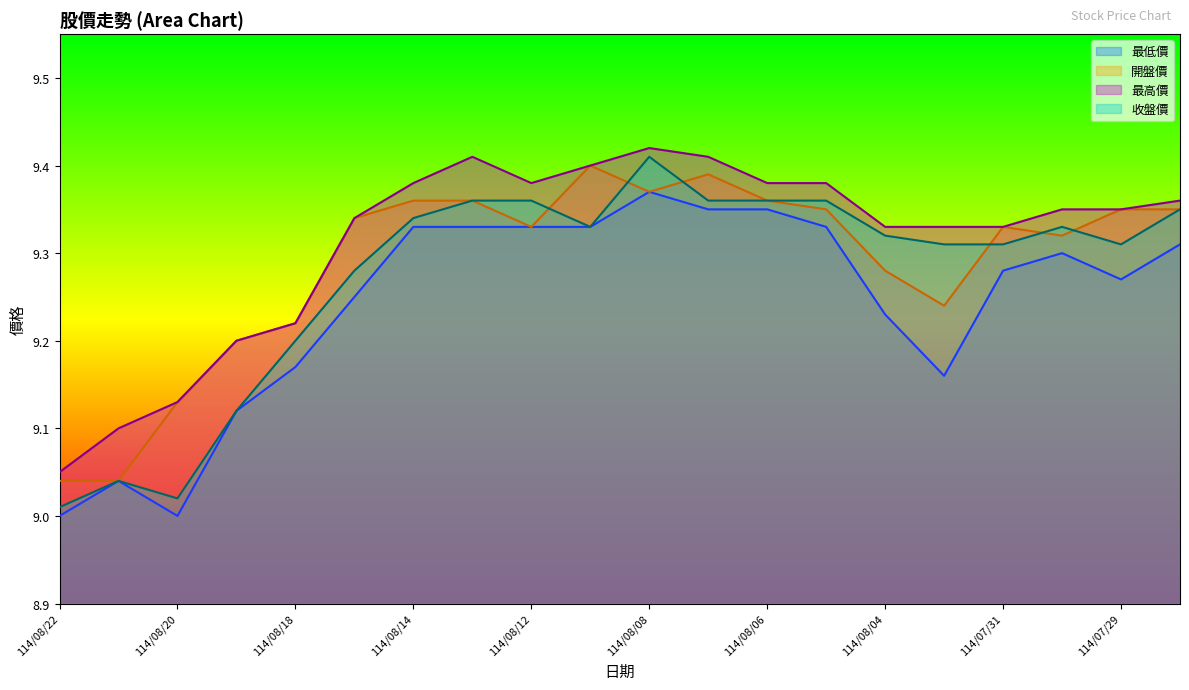

Reading left to right, what are all the values shown in this chart?

最低價: 9.0	9.0	9.0	9.1	9.2	9.2	9.3	9.3	9.3	9.3	9.4	9.3	9.3	9.3	9.2	9.2	9.3	9.3	9.3	9.3
開盤價: 9.0	9.0	9.1	9.2	9.2	9.3	9.4	9.4	9.3	9.4	9.4	9.4	9.4	9.3	9.3	9.2	9.3	9.3	9.3	9.3
最高價: 9.1	9.1	9.1	9.2	9.2	9.3	9.4	9.4	9.4	9.4	9.4	9.4	9.4	9.4	9.3	9.3	9.3	9.3	9.3	9.4
收盤價: 9.0	9.0	9.0	9.1	9.2	9.3	9.3	9.4	9.4	9.3	9.4	9.4	9.4	9.4	9.3	9.3	9.3	9.3	9.3	9.3